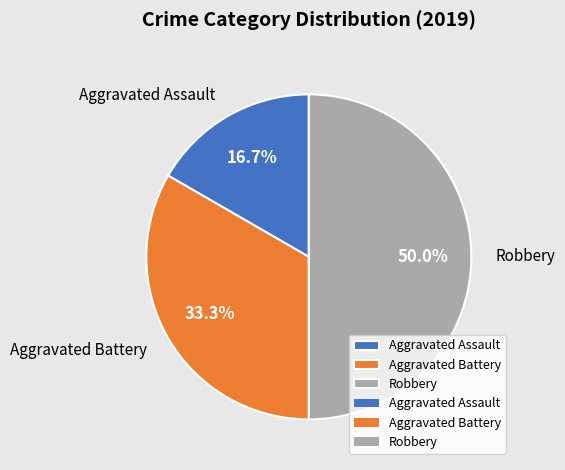

What percentage is the Robbery slice, to the nearest percent?

50%